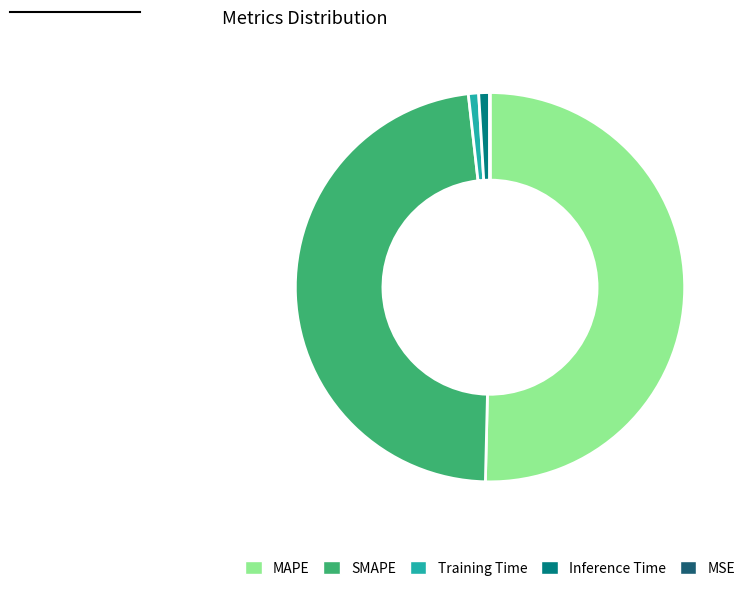

Which category has the biggest portion of the pie?

MAPE